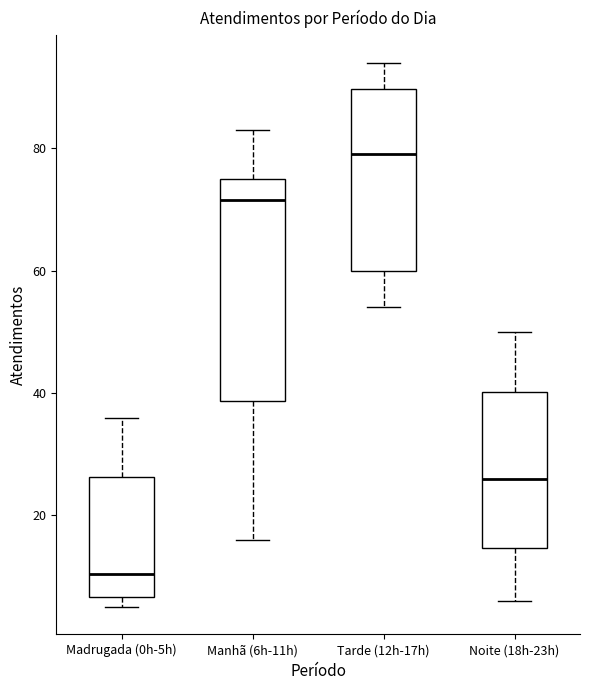

Reading left to right, transcribe this box plot: for each box, give where its median line is, the range the box spans, and where its two whiskers end, as read against the y-axis. The values are not printed on the chart, so give them approximately, as read against the axis.

Madrugada (0h-5h): median 10, box 6 to 26, whiskers 6 (just below the box's lower edge) to 36
Manhã (6h-11h): median 72, box 38 to 76, whiskers 16 to 84
Tarde (12h-17h): median 80, box 60 to 90, whiskers 54 to 94
Noite (18h-23h): median 26, box 14 to 40, whiskers 6 to 50